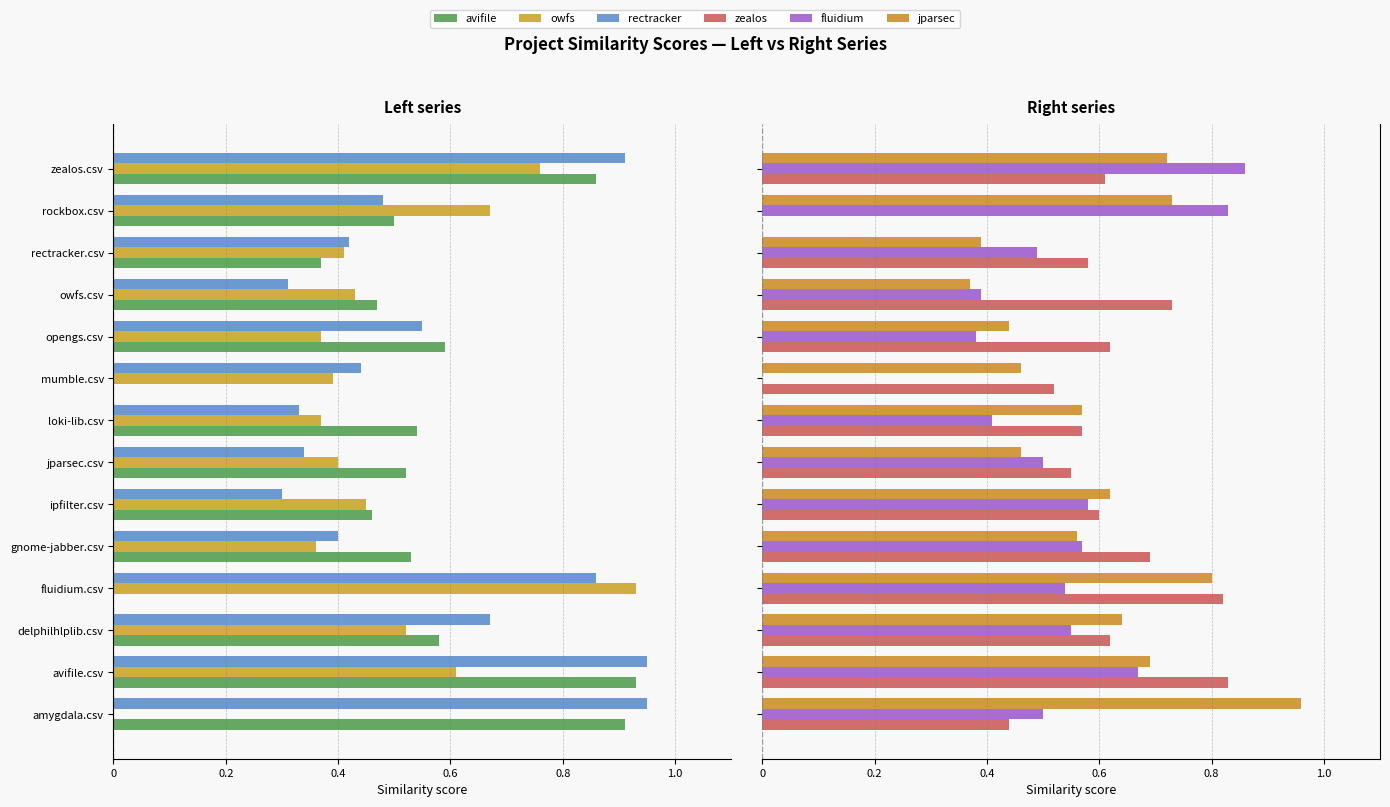

What are all the series names shown in the legend?

avifile, owfs, rectracker, zealos, fluidium, jparsec